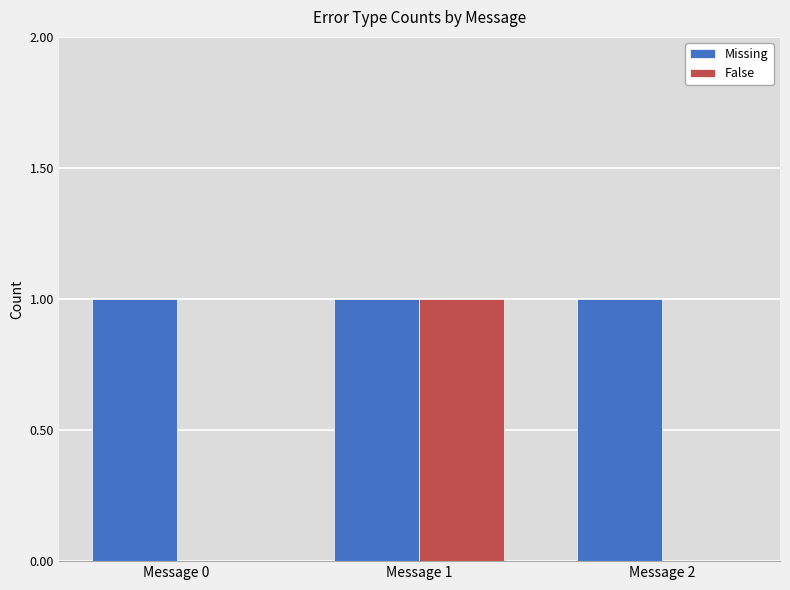

Is it true that False equals 2 at Message 1?

False